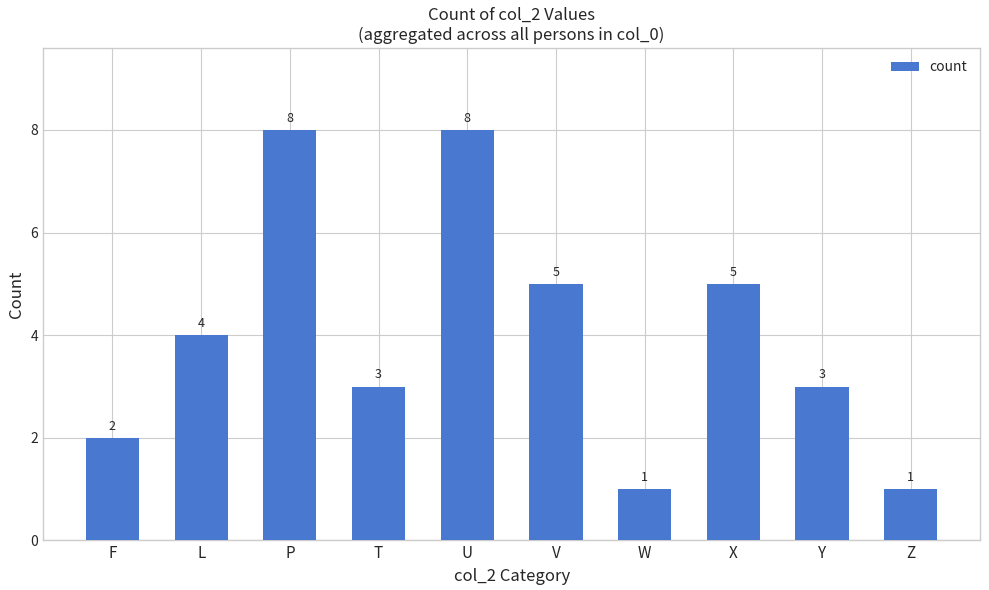

How many categories are shown in the chart?

10